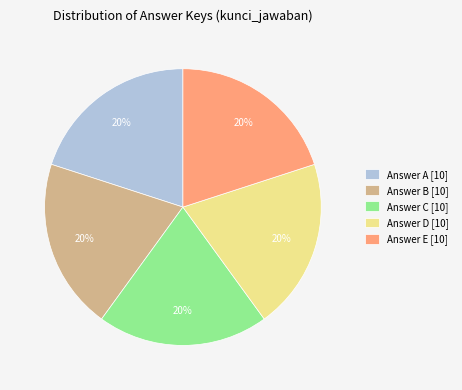

Approximately how many times larger is the value at Answer D [10] compared to Answer A [10]?

1.0